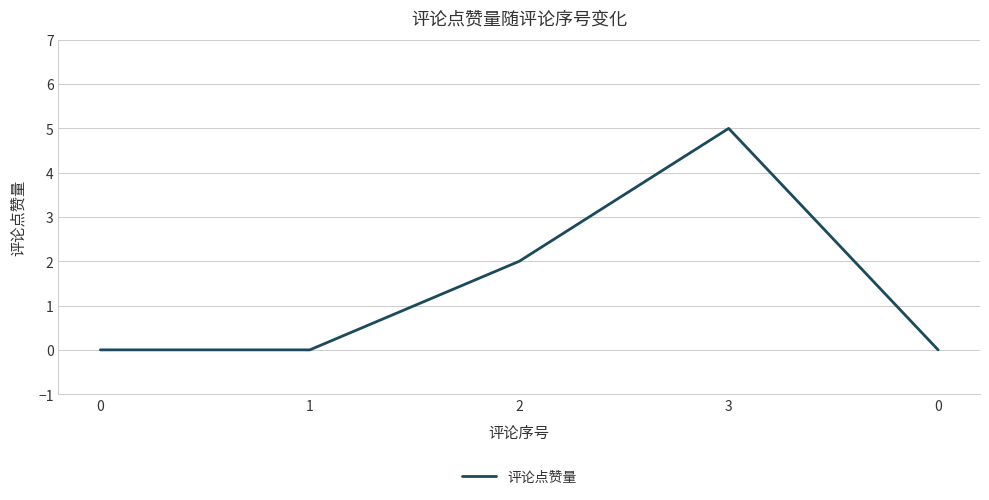

How many lines are shown in the chart?

1